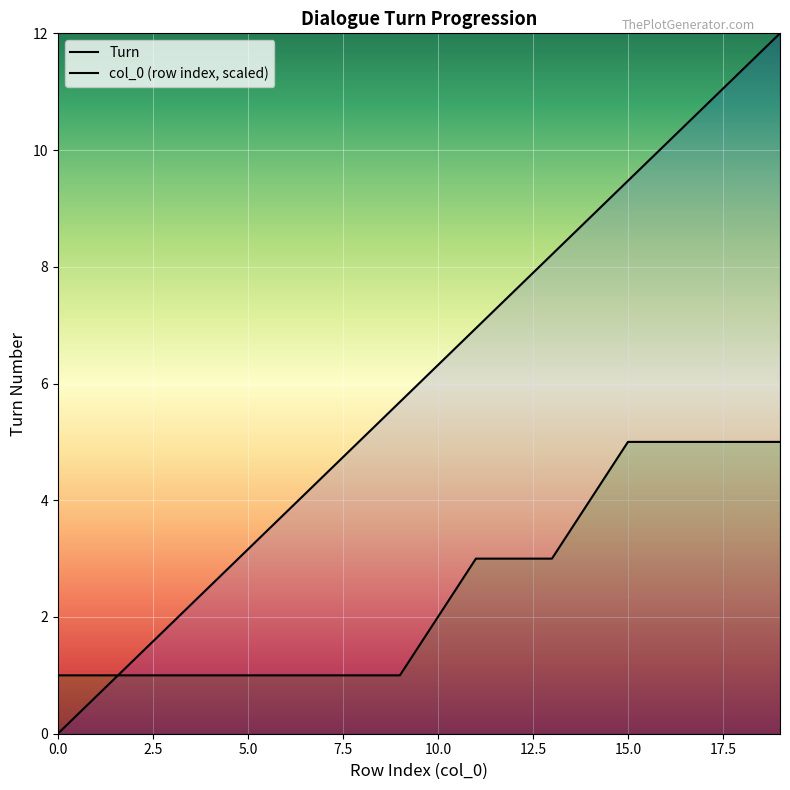

What is the approximate value of Turn at 10?

2.0